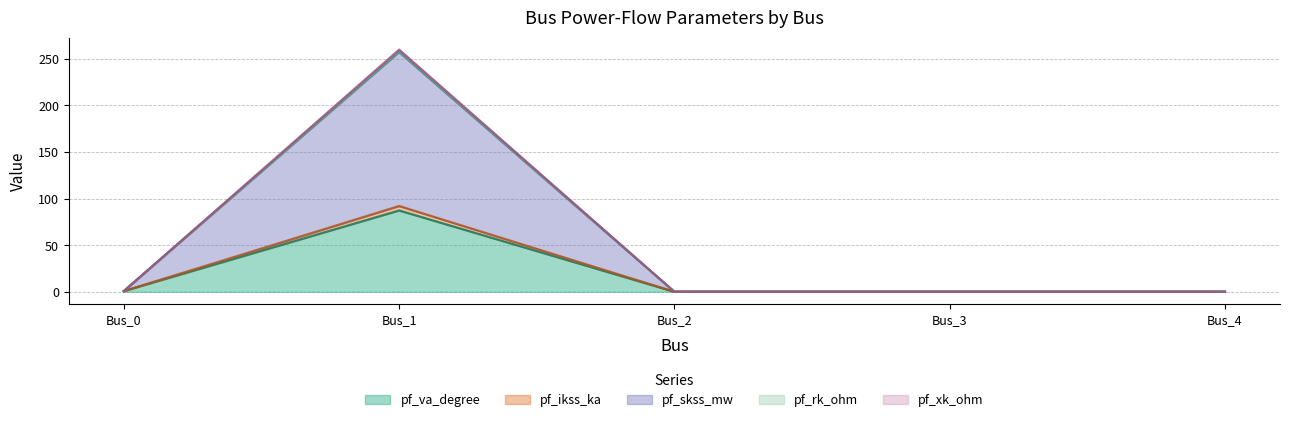

The pf_xk_ohm series shows 0.0 at Bus_4. True or false?

True